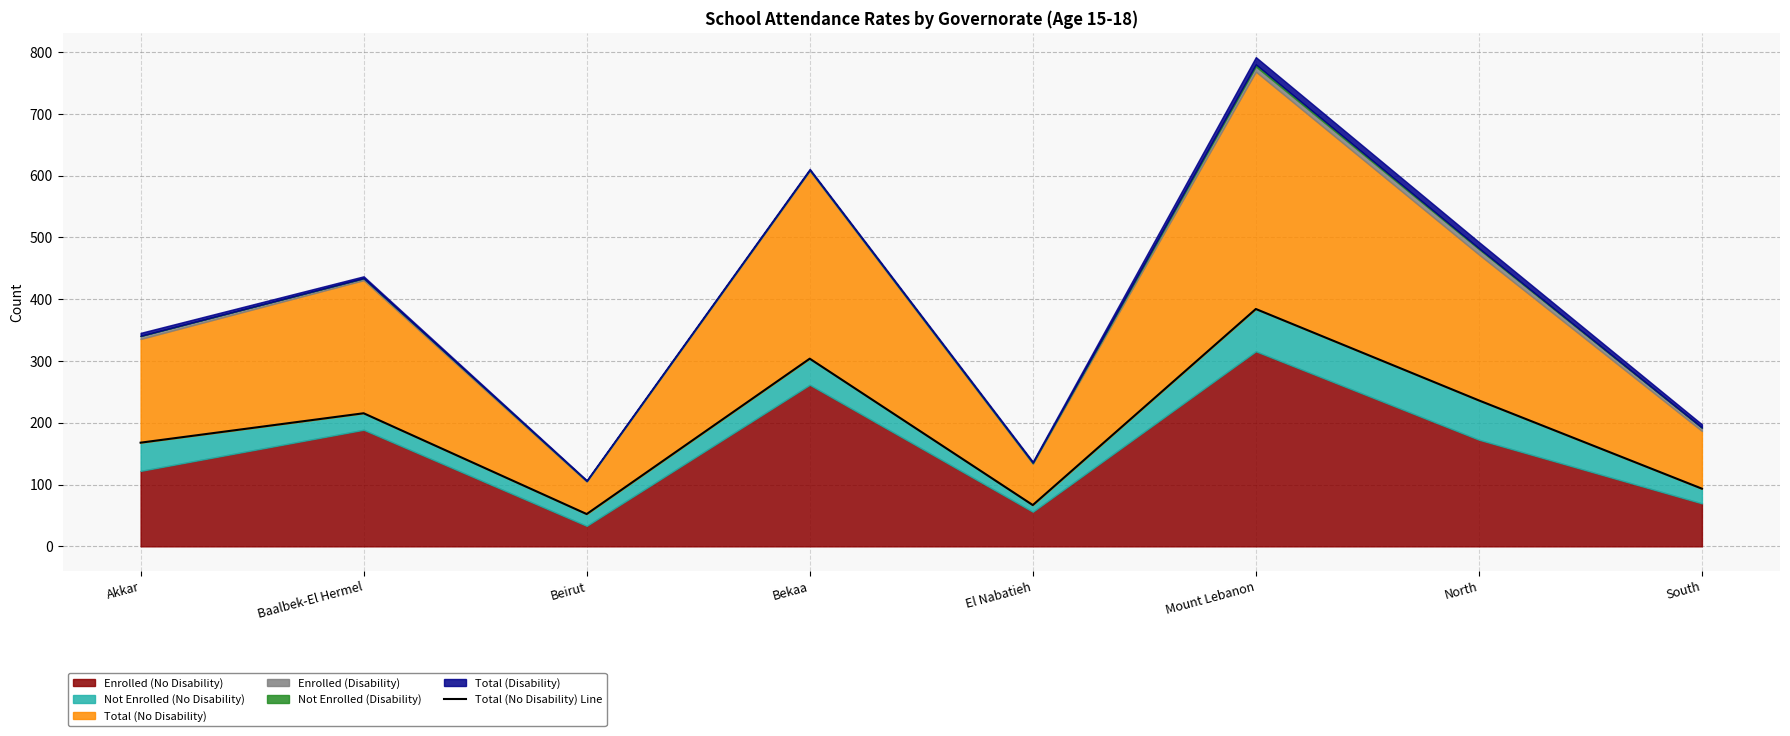

Which has a higher value, South or Beirut?

South